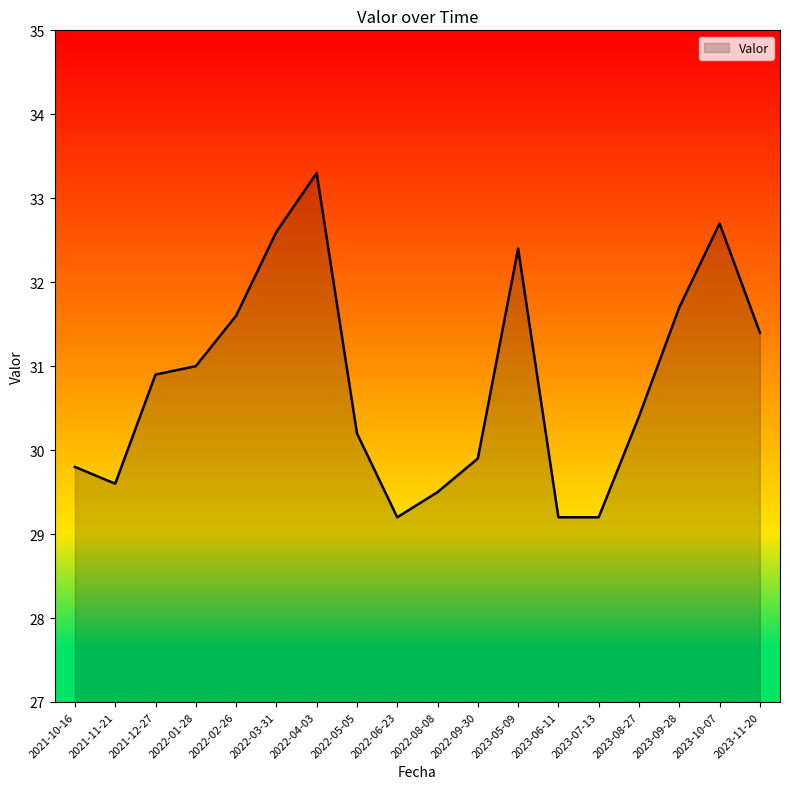

At which label is the value closest to 31?

2022-01-28